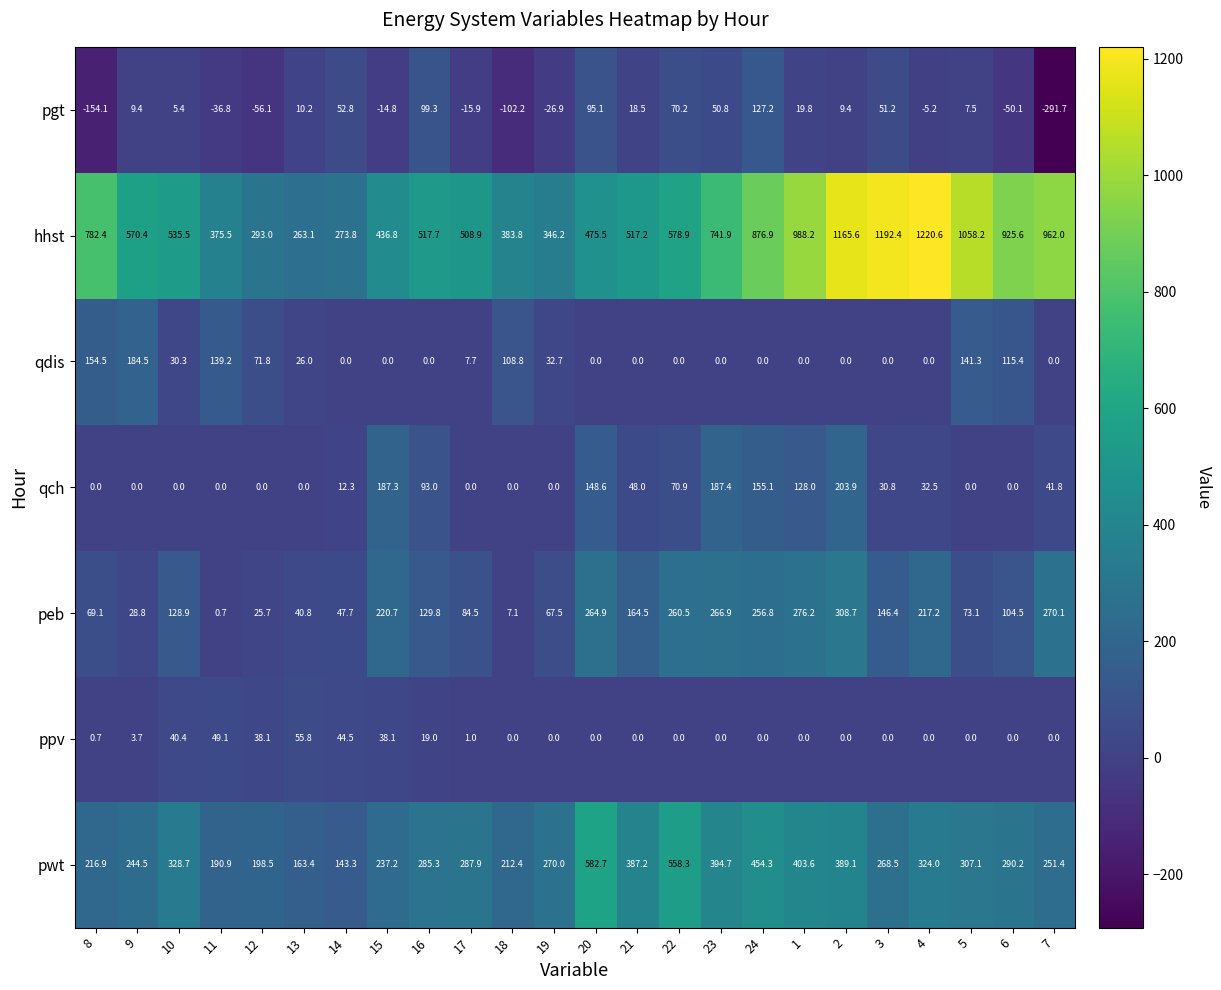

At how many categories does at least one series exceed 934?

6